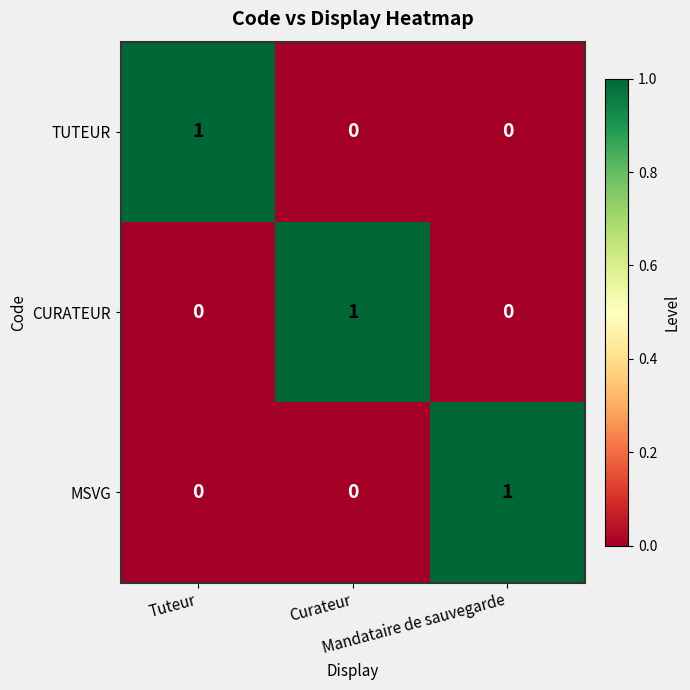

Count the TUTEUR values in the range 0 to 1.

3